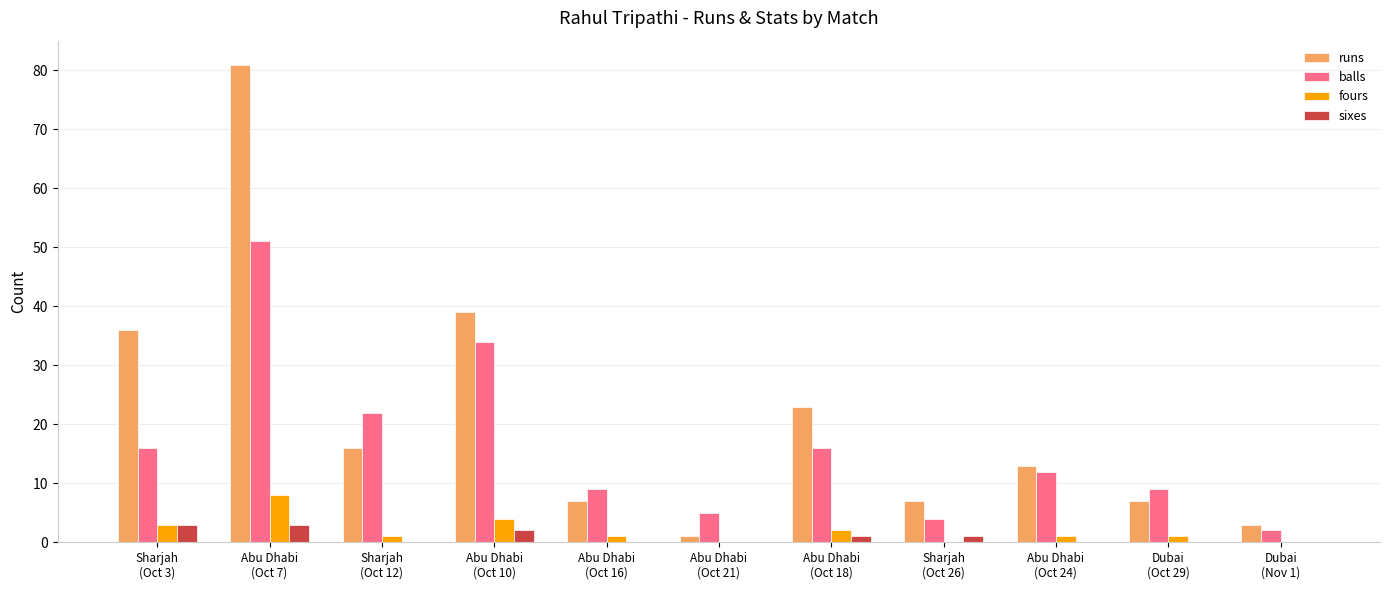

What is the greatest value displayed?

81